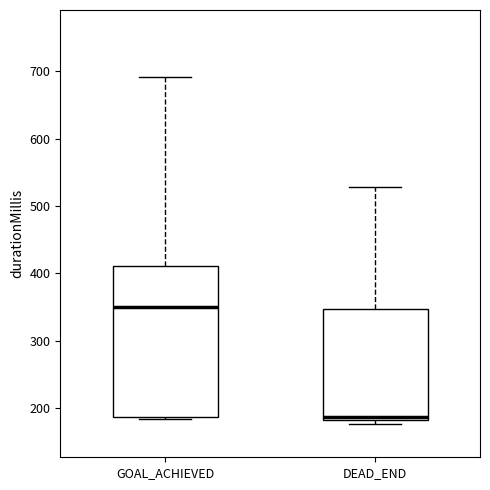

Which box has the highest median line?

GOAL_ACHIEVED